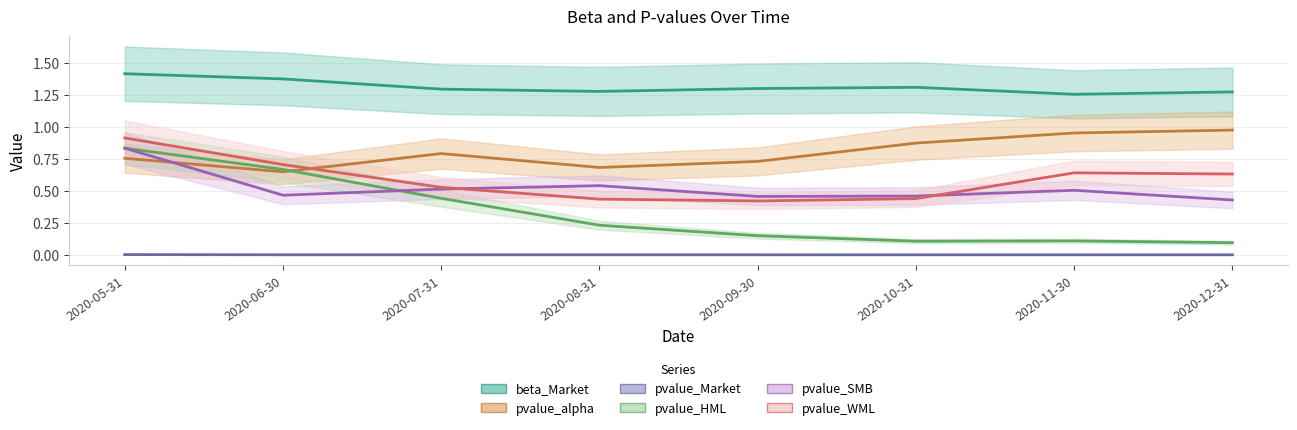

What is the difference between the pvalue_alpha values at 2020-07-31 and 2020-06-30?

0.1